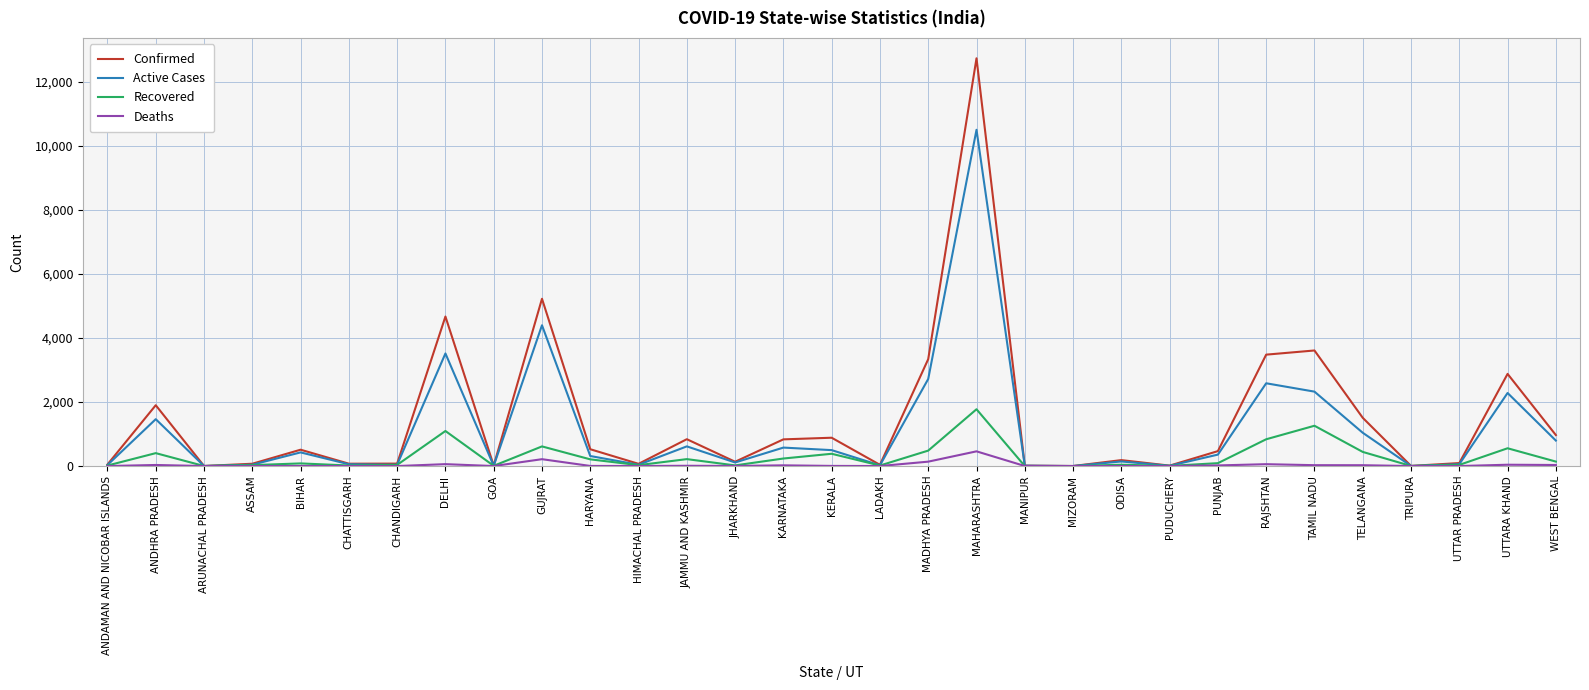

How many lines are shown in the chart?

4